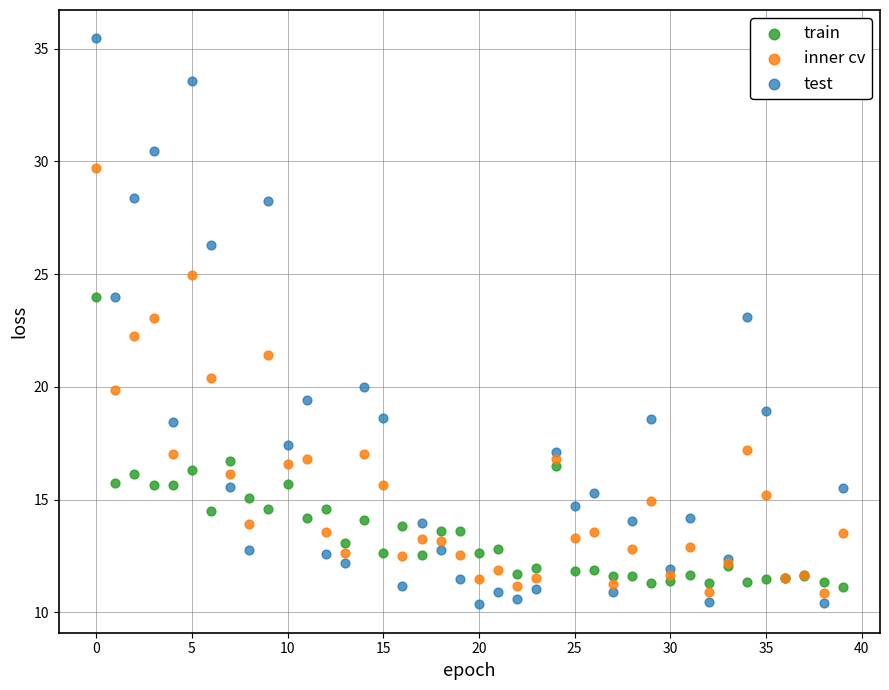

Which series reaches the maximum Y coordinate?

test